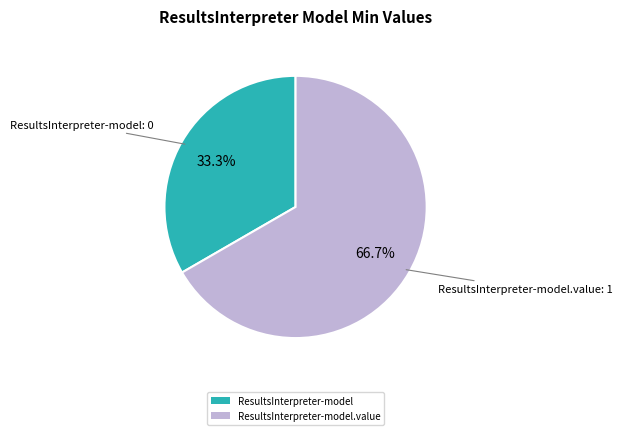

Which slice represents more than half of the pie?

ResultsInterpreter-model.value